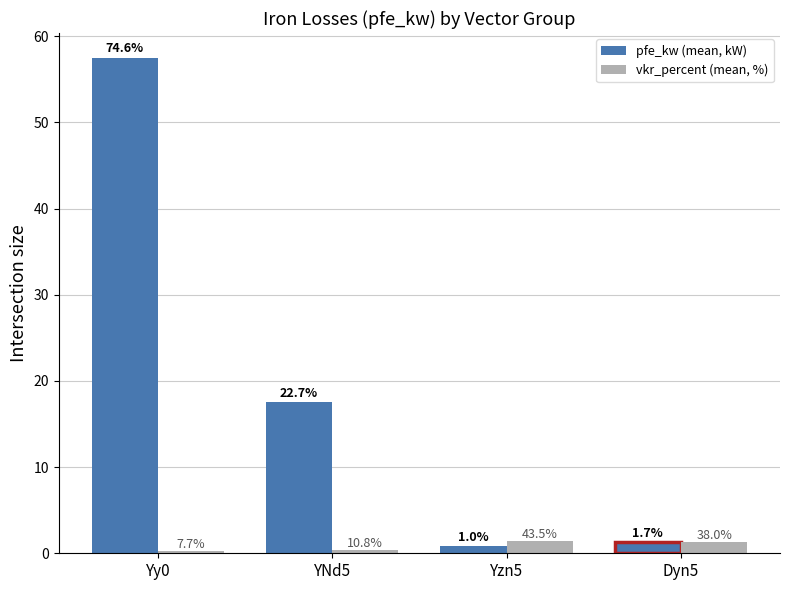

Reading left to right, extract all data points from this chart.

pfe_kw (mean, kW): 57.5	17.5	0.8	1.3
vkr_percent (mean, %): 0.3	0.4	1.4	1.3